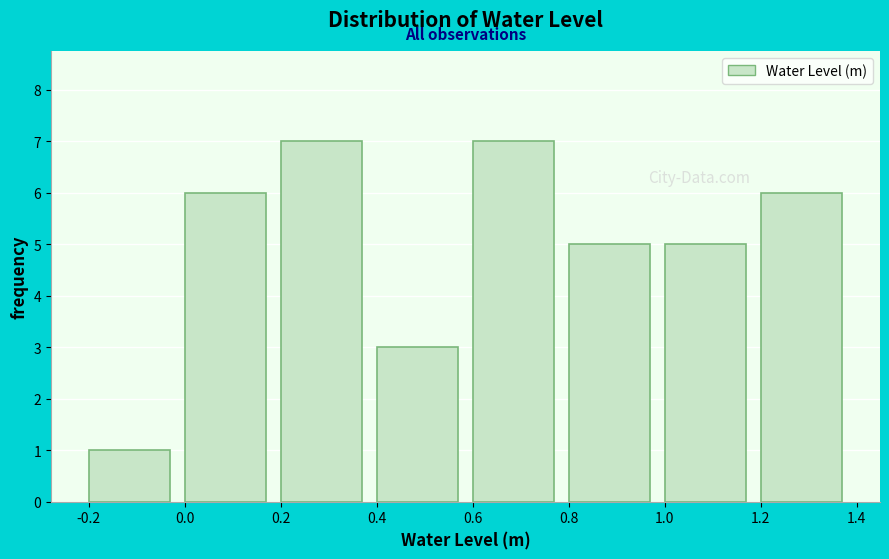

How tall is the bar that spans 1.2 to 1.4 on the x-axis? The values are not printed on the chart, so give them approximately, as read against the axis.

6